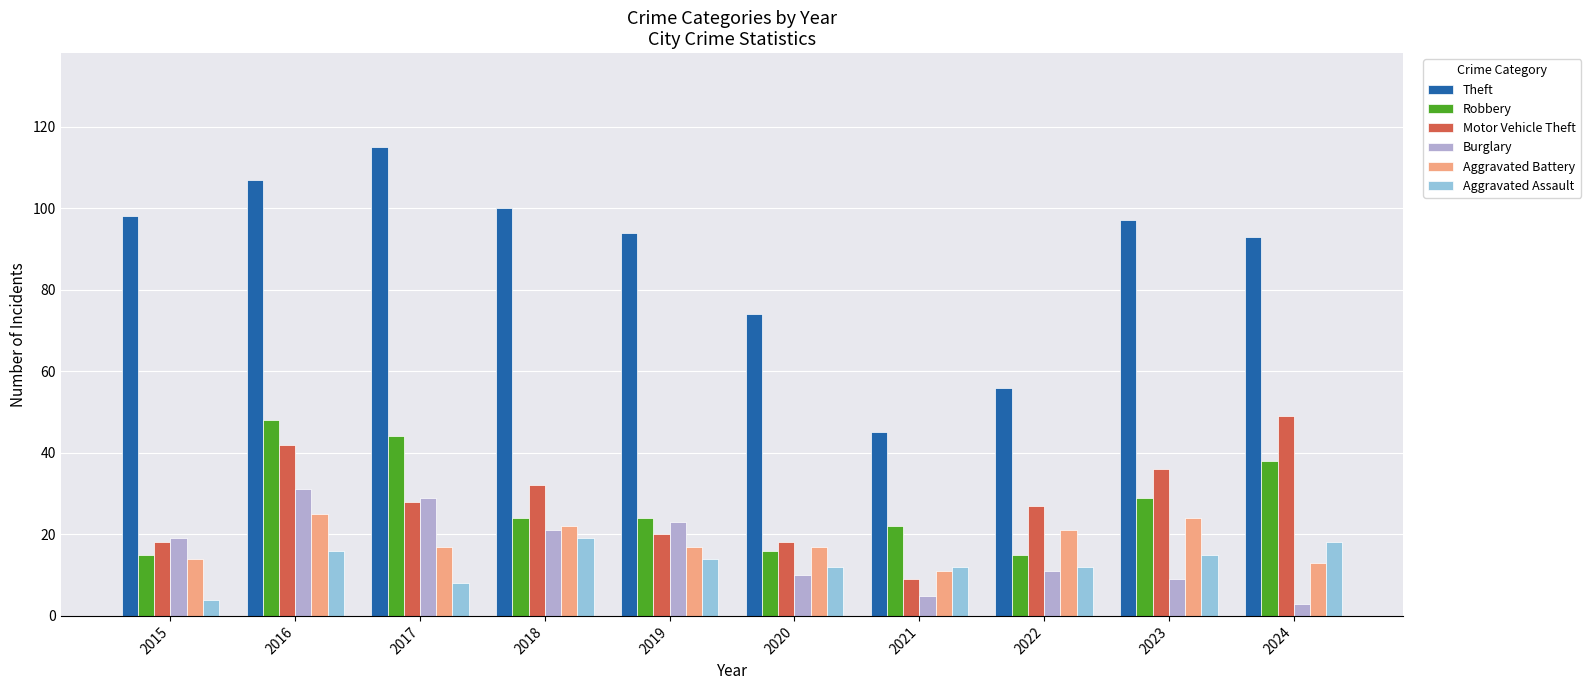

What is the difference between the second highest and minimum values in the Aggravated Battery series?

13